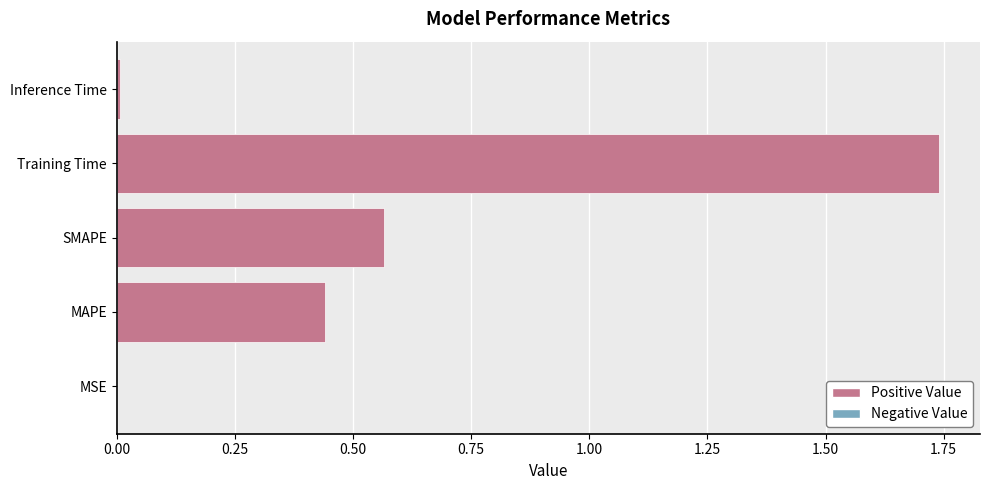

True or false: the data shows 0.1 at MAPE.

False